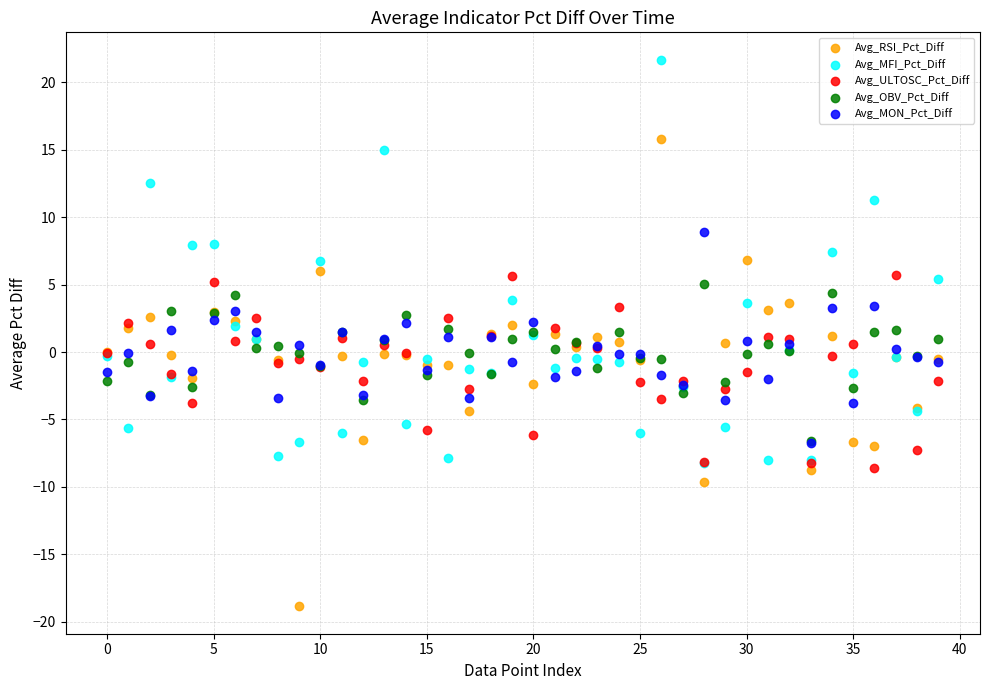

What are all the series names shown in the legend?

Avg_RSI_Pct_Diff, Avg_MFI_Pct_Diff, Avg_ULTOSC_Pct_Diff, Avg_OBV_Pct_Diff, Avg_MON_Pct_Diff